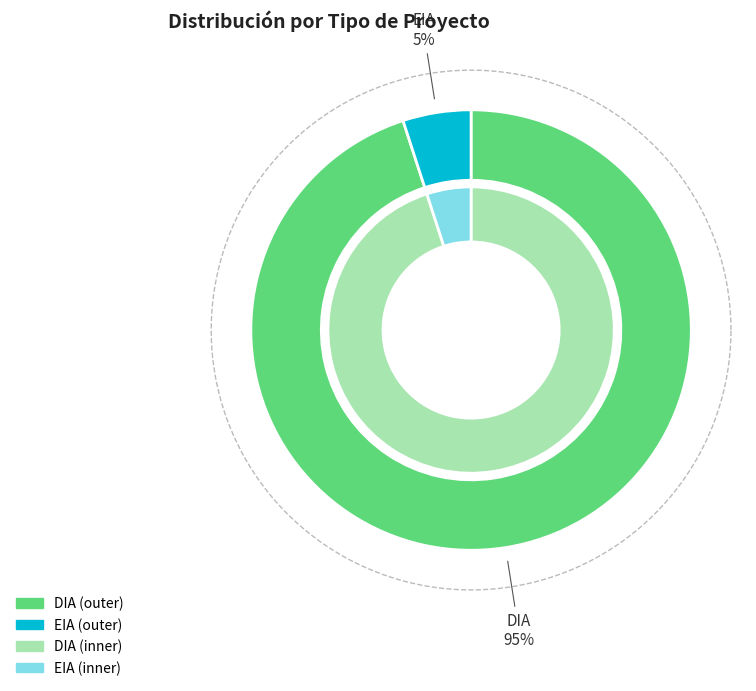

What is the majority slice?

DIA